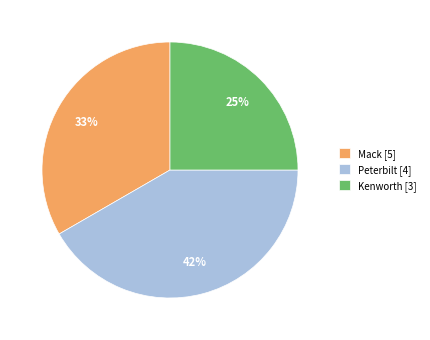

True or false: Kenworth [3] accounts for 37% of the total.

False